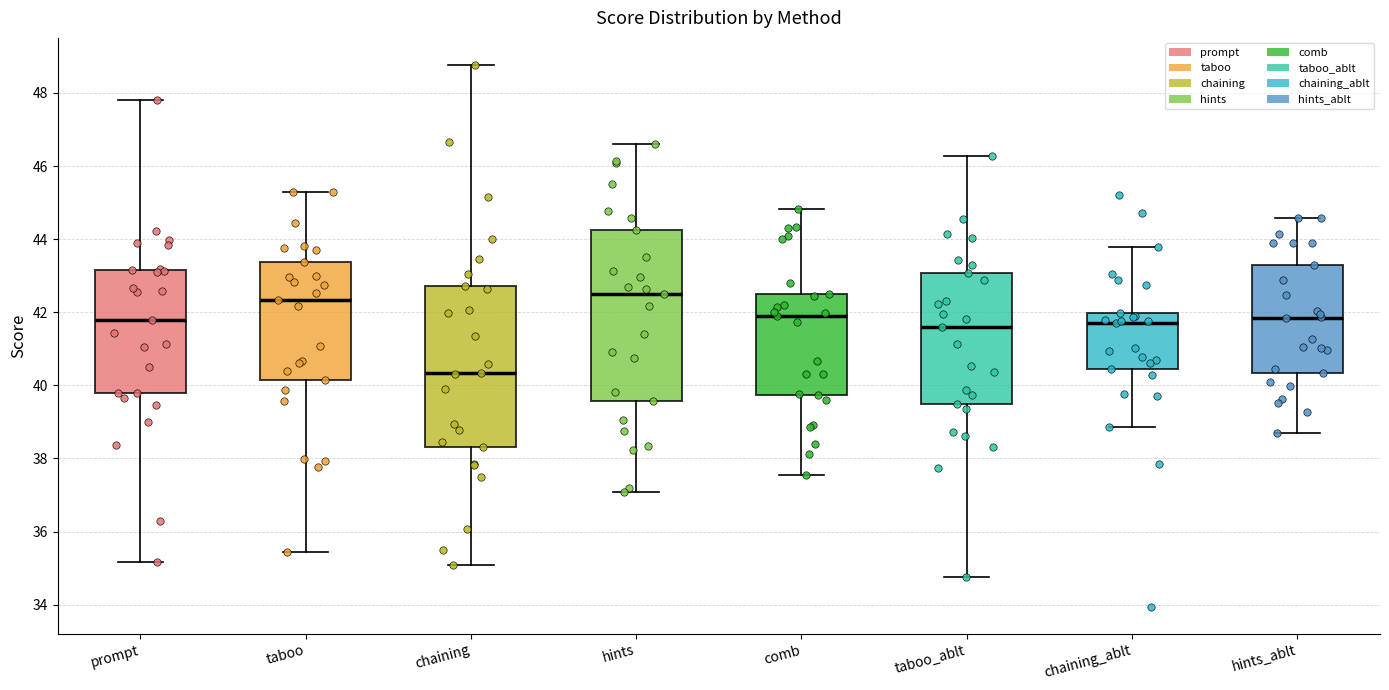

Where does the median line of the box for taboo sit on the y-axis? The values are not printed on the chart, so give them approximately, as read against the axis.

42.4